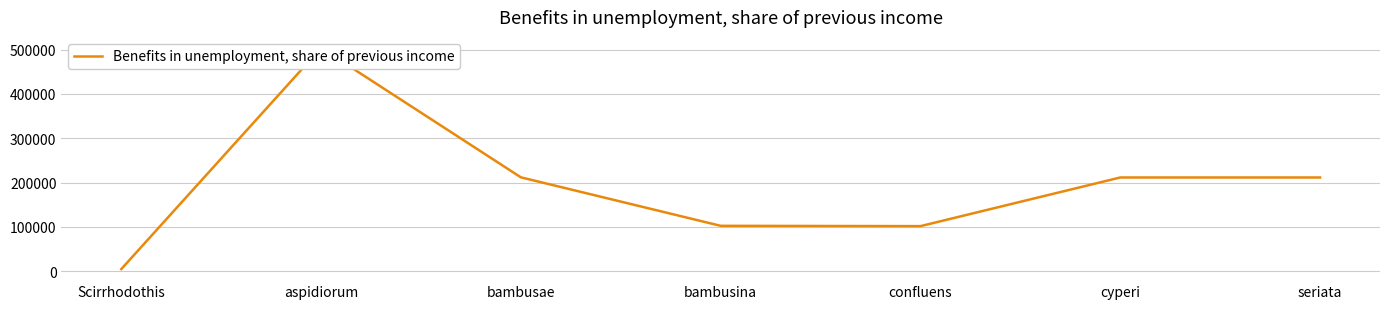

Where is the first local minimum?

confluens